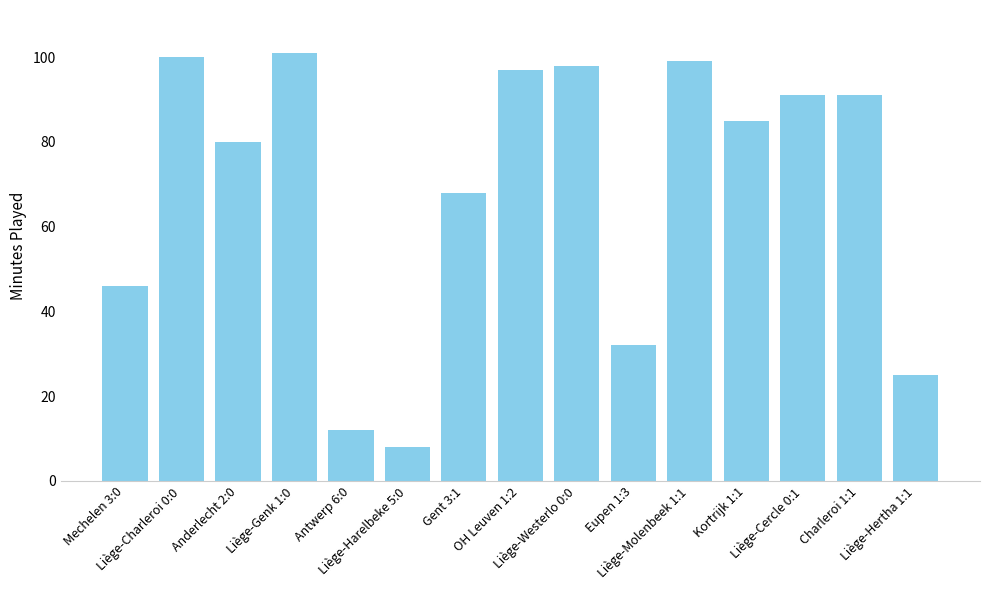

What is the smallest value displayed?

8